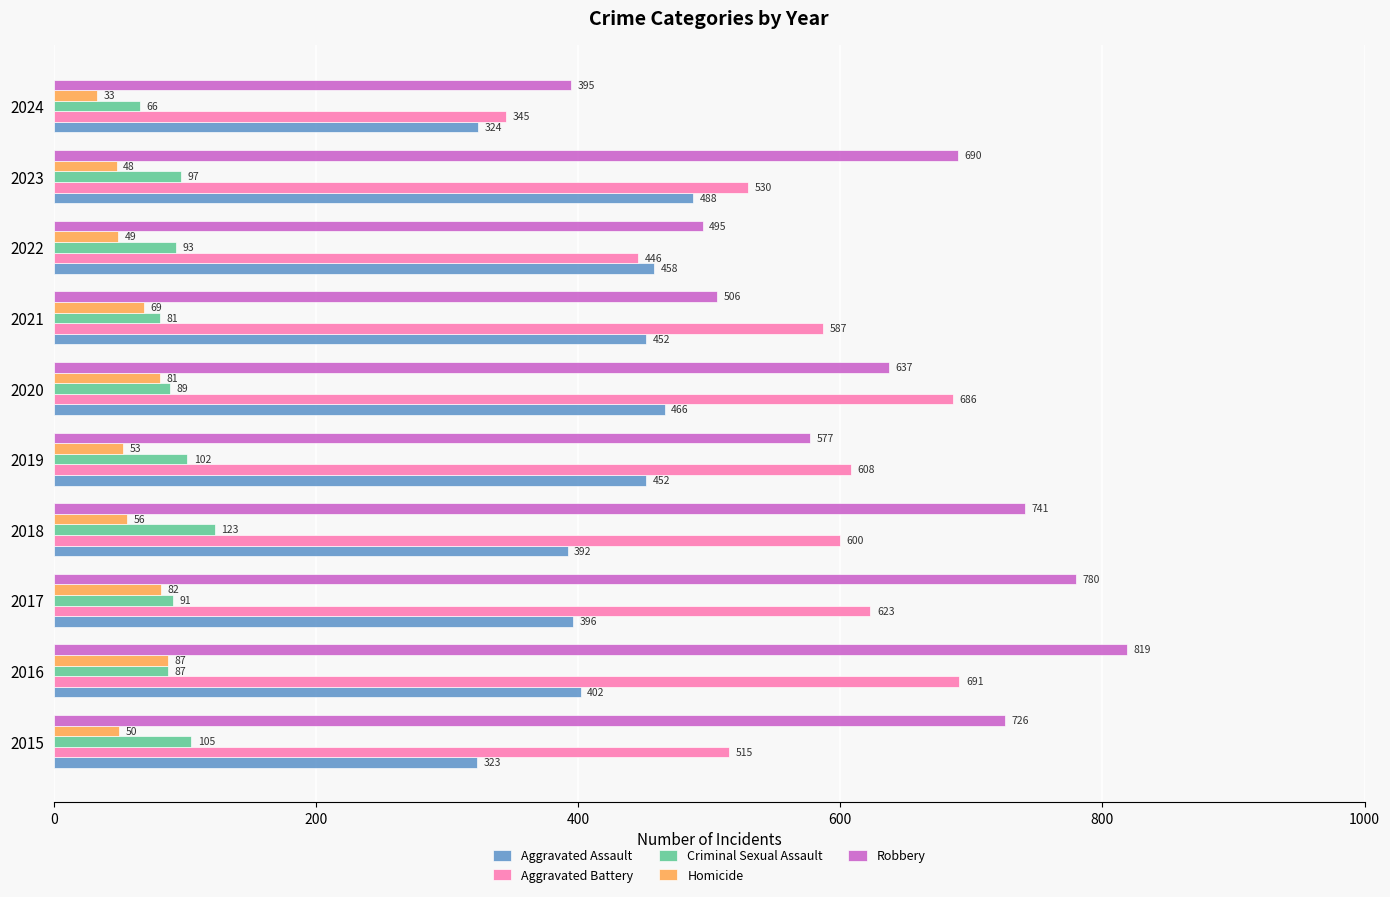

At which label does Aggravated Battery reach its minimum?

2024